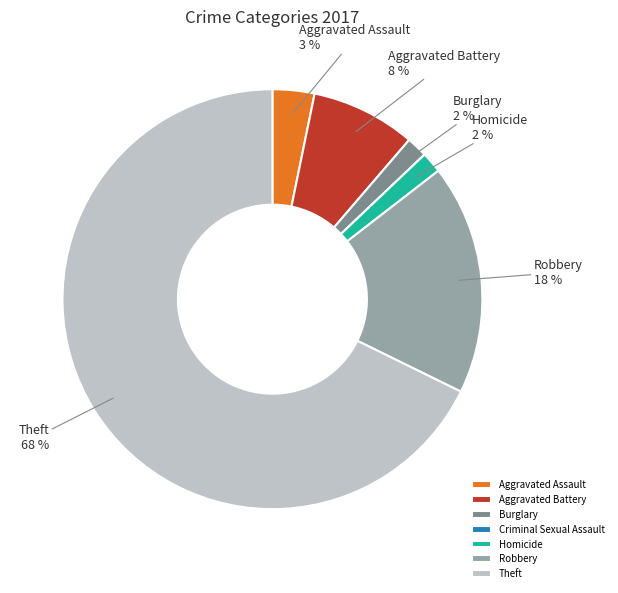

What percentage is the Aggravated Assault slice, to the nearest percent?

3%